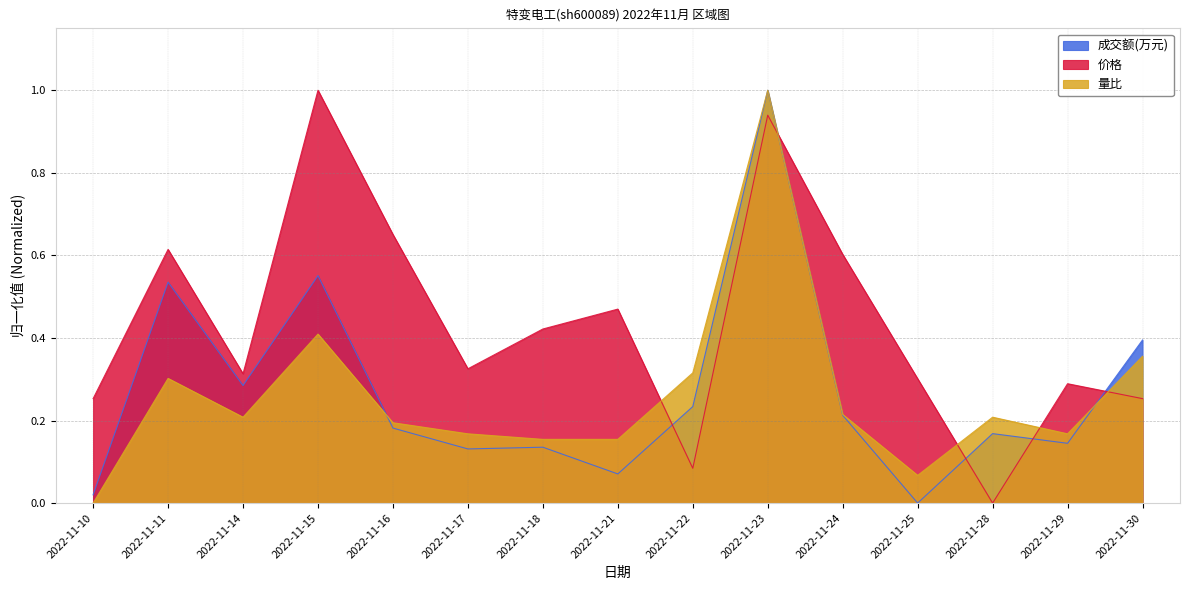

At how many categories does at least one series exceed 0?

15